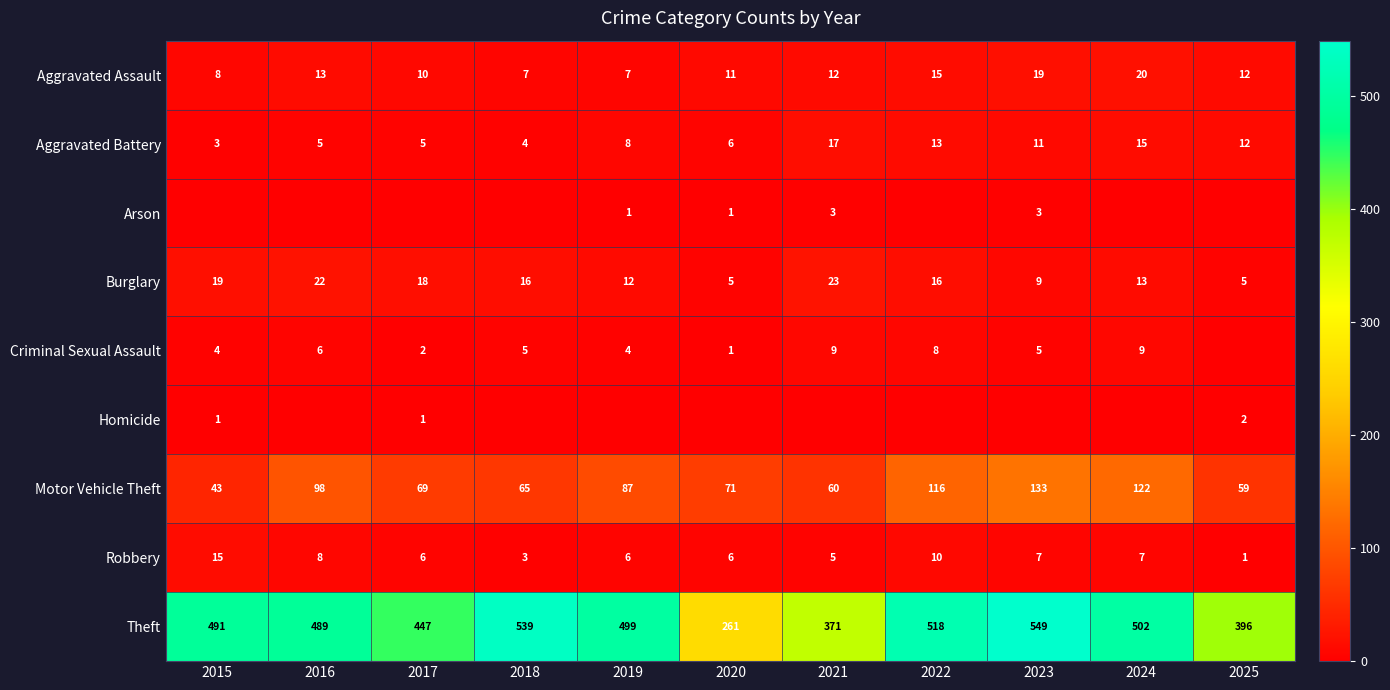

At which label does Aggravated Assault first exceed 12?

2016